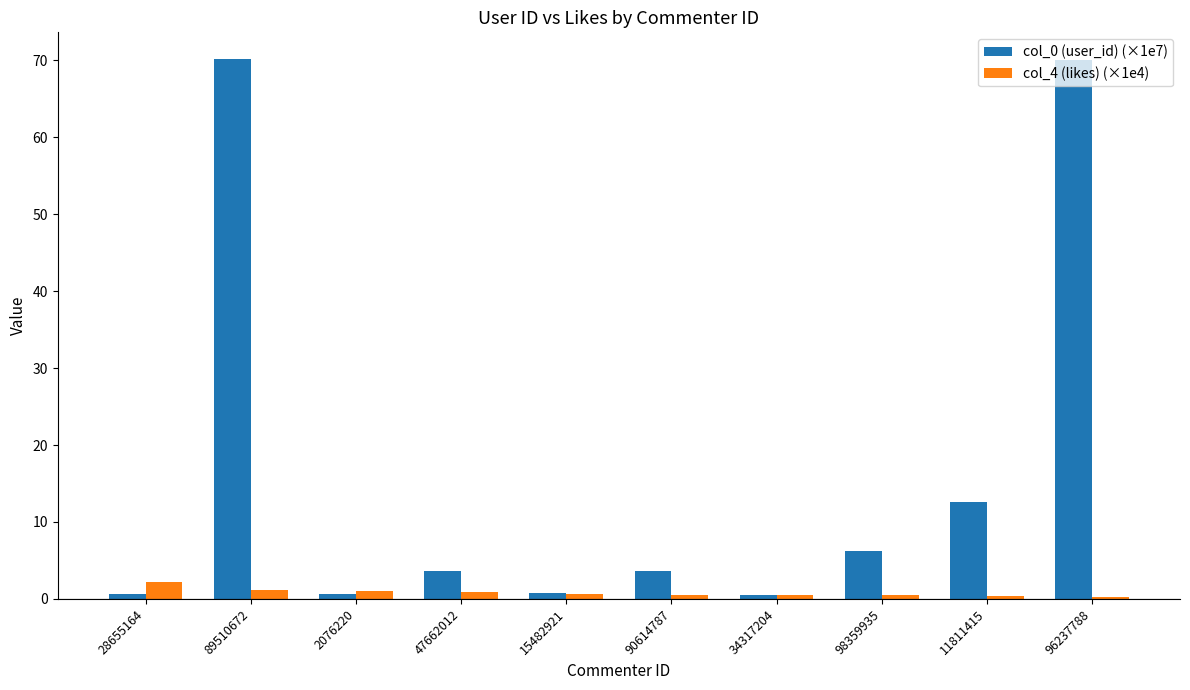

What is the spread (max minus min) of values at 89510672?

69.0